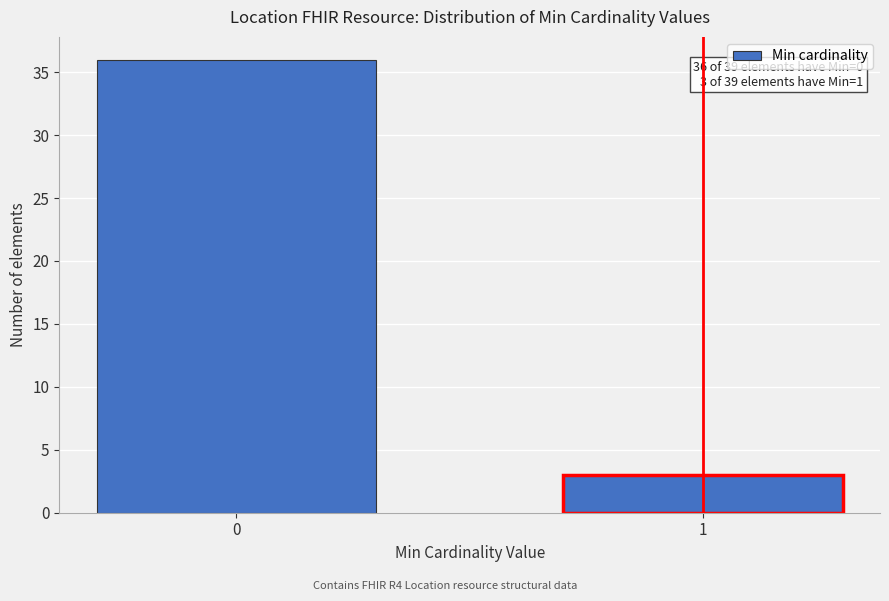

Reading left to right, list all the values displayed in this chart.

0=36	1=3